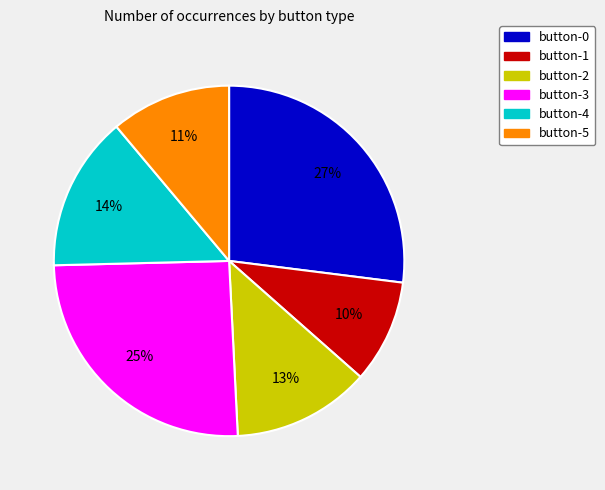

Does any single category account for the majority?

No